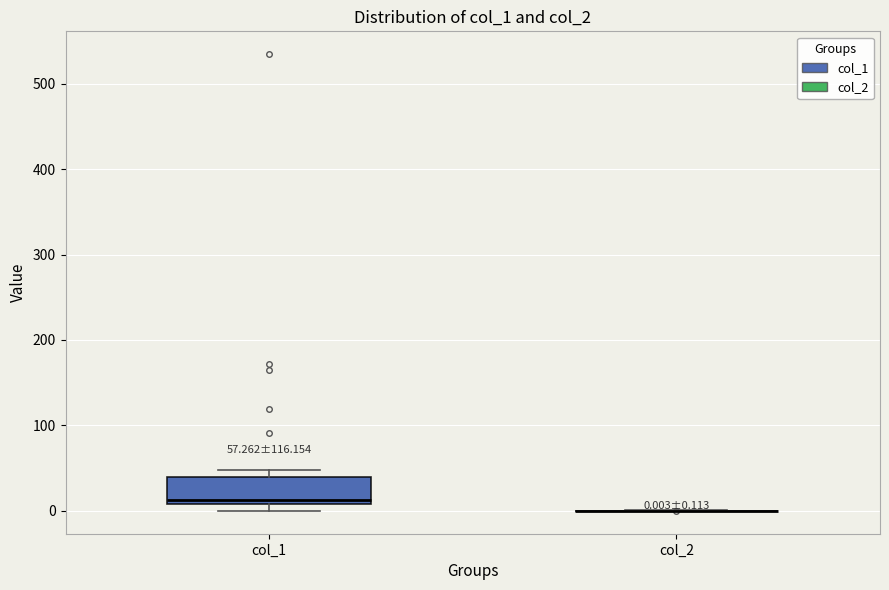

Which box is the tallest, from its lower edge to its upper edge?

col_1